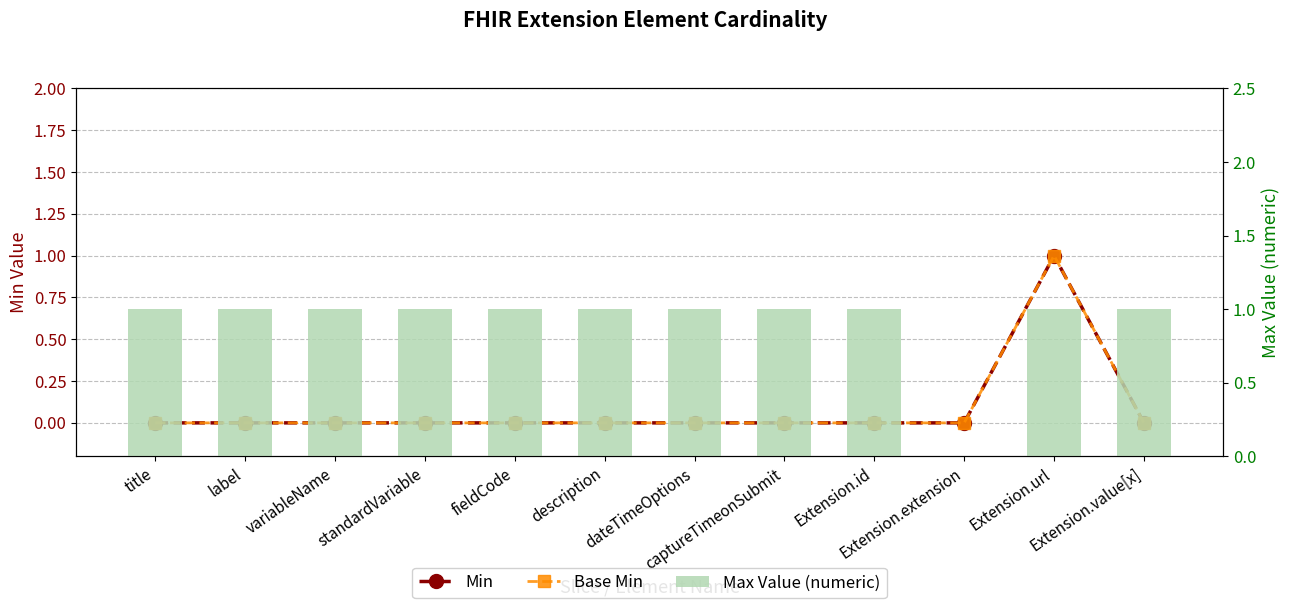

Is it true that Max Value (numeric) equals 2 at title?

False